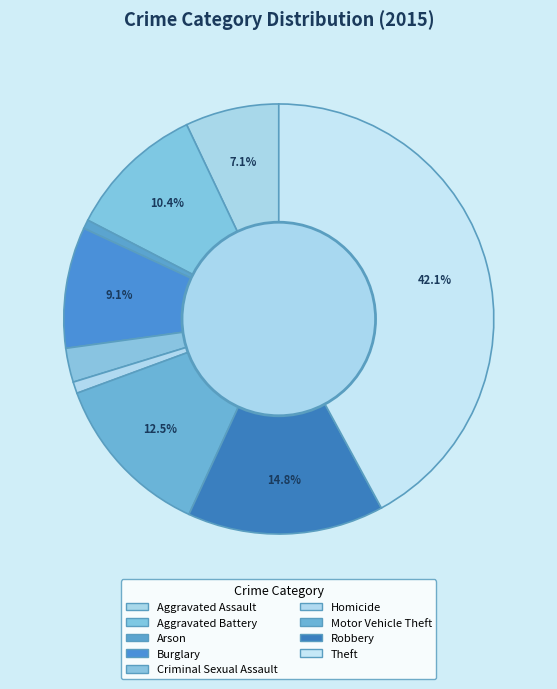

How many segments does this pie chart have?

9